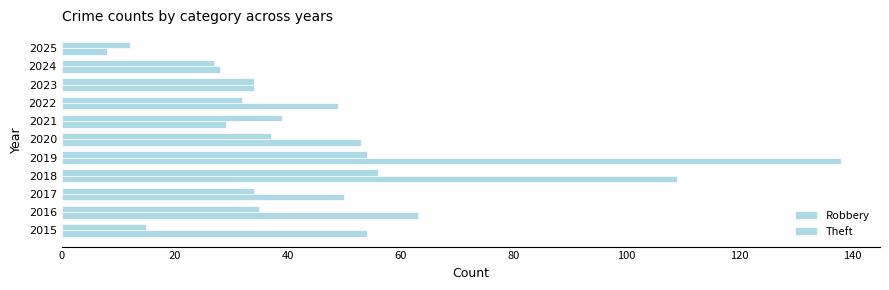

Reading right to left, transcribe all the data shown in this chart.

Robbery: 12	27	34	32	39	37	54	56	34	35	15
Theft: 8	28	34	49	29	53	138	109	50	63	54